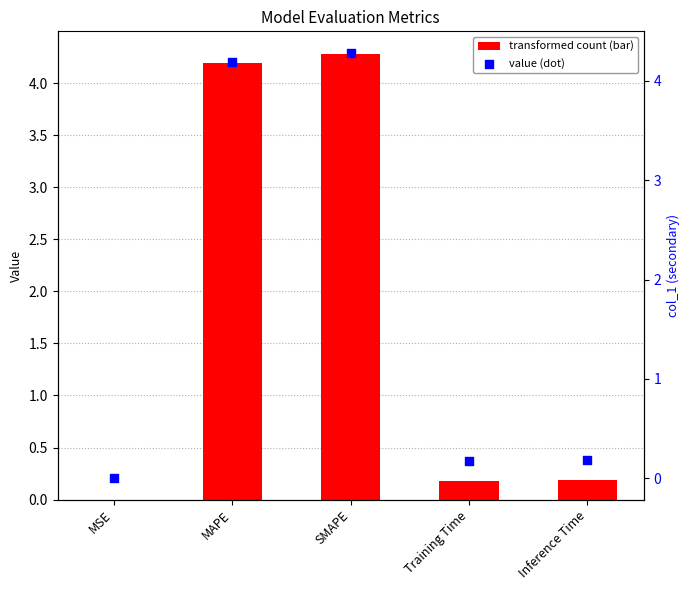

At which category is the sum across all series the highest?

SMAPE